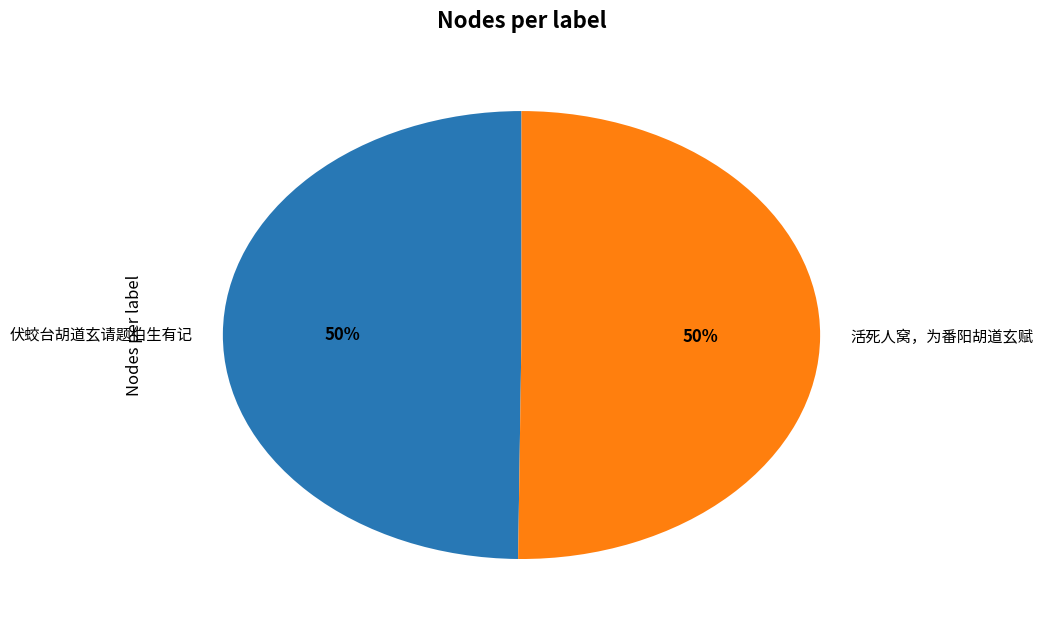

Count the number of slices in the pie.

2